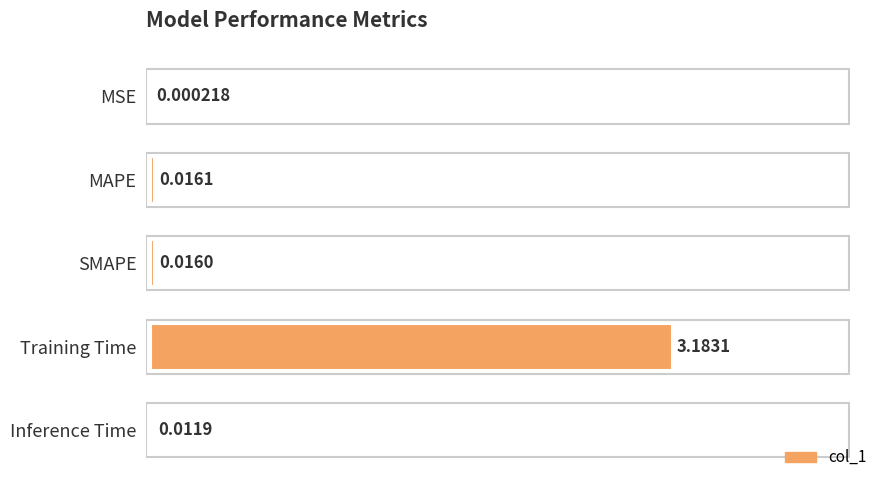

Which category has the highest value across all series?

Training Time